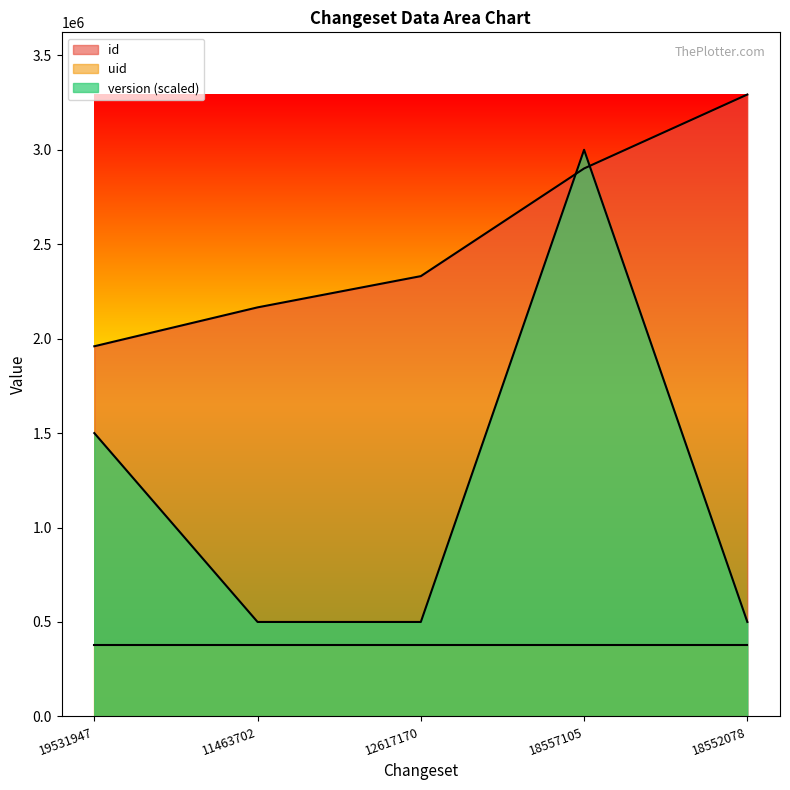

Does the chart have visible grid lines?

No